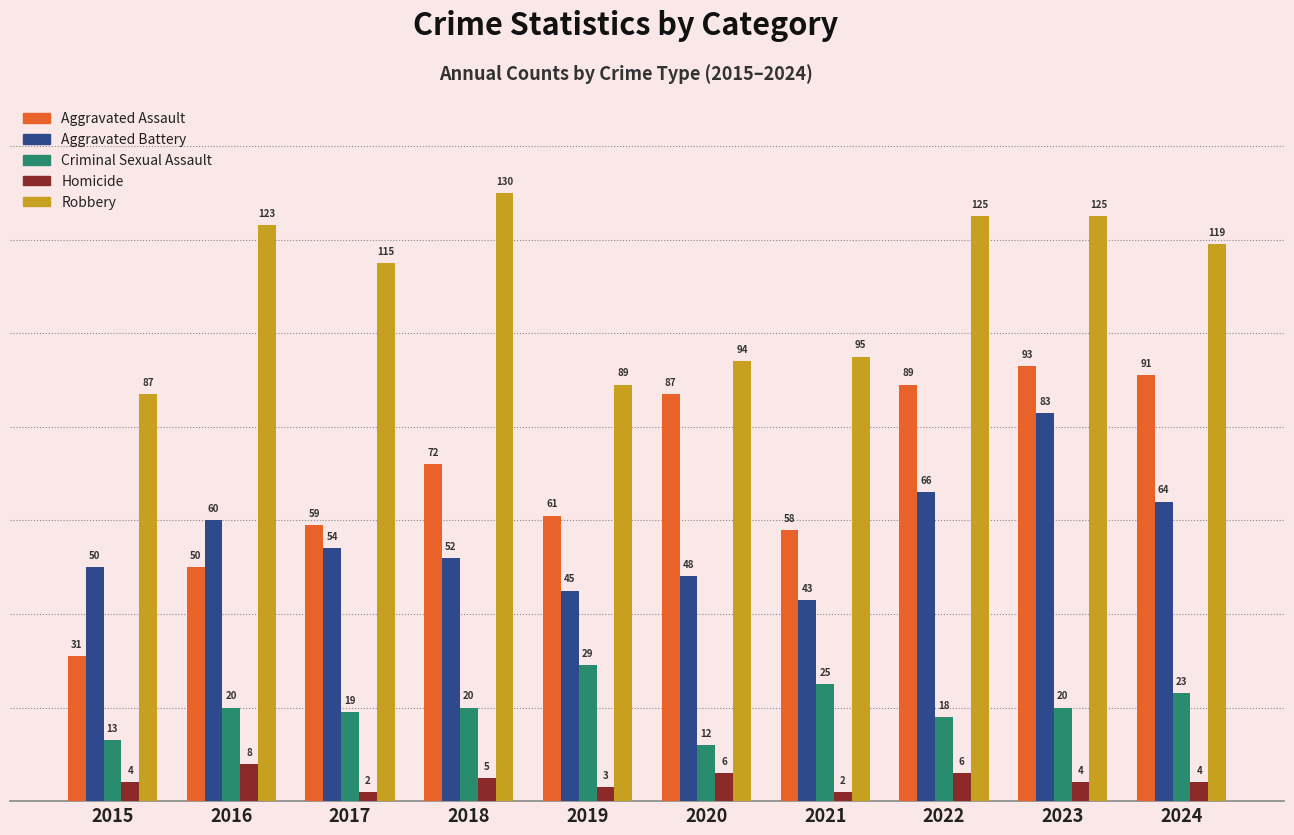

Reading left to right, transcribe all the data shown in this chart.

Aggravated Assault: 2015=31	2016=50	2017=59	2018=72	2019=61	2020=87	2021=58	2022=89	2023=93	2024=91
Aggravated Battery: 2015=50	2016=60	2017=54	2018=52	2019=45	2020=48	2021=43	2022=66	2023=83	2024=64
Criminal Sexual Assault: 2015=13	2016=20	2017=19	2018=20	2019=29	2020=12	2021=25	2022=18	2023=20	2024=23
Homicide: 2015=4	2016=8	2017=2	2018=5	2019=3	2020=6	2021=2	2022=6	2023=4	2024=4
Robbery: 2015=87	2016=123	2017=115	2018=130	2019=89	2020=94	2021=95	2022=125	2023=125	2024=119